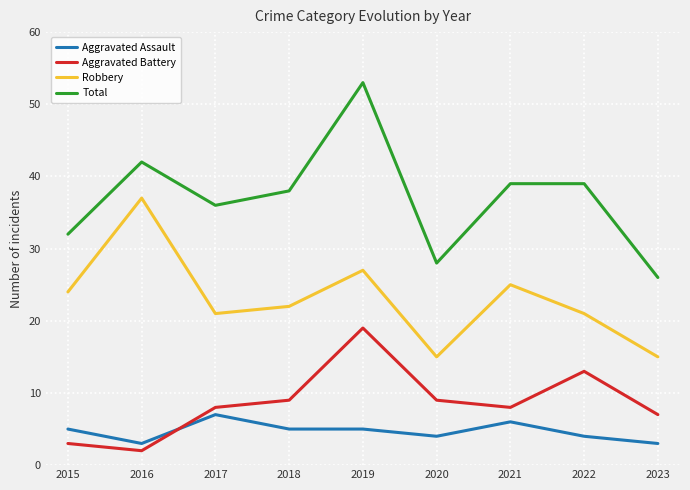

Is this an area chart (filled region under the line)?

No